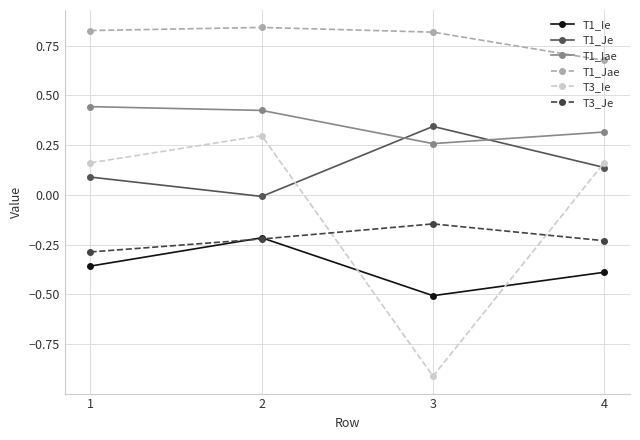

Rank the series by their maximum value, from highest to lowest.

T1_Jae, T1_Iae, T1_Je, T3_Ie, T3_Je, T1_Ie